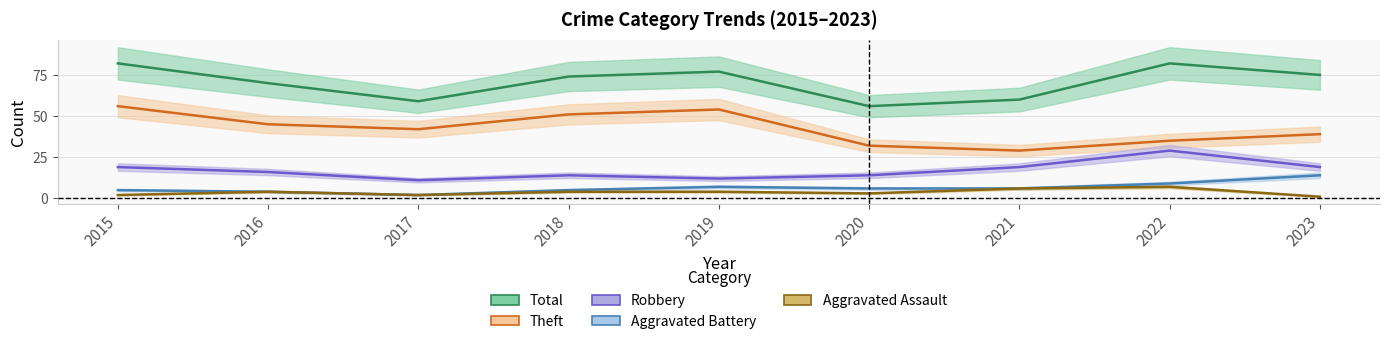

Count the number of data series in this chart.

5